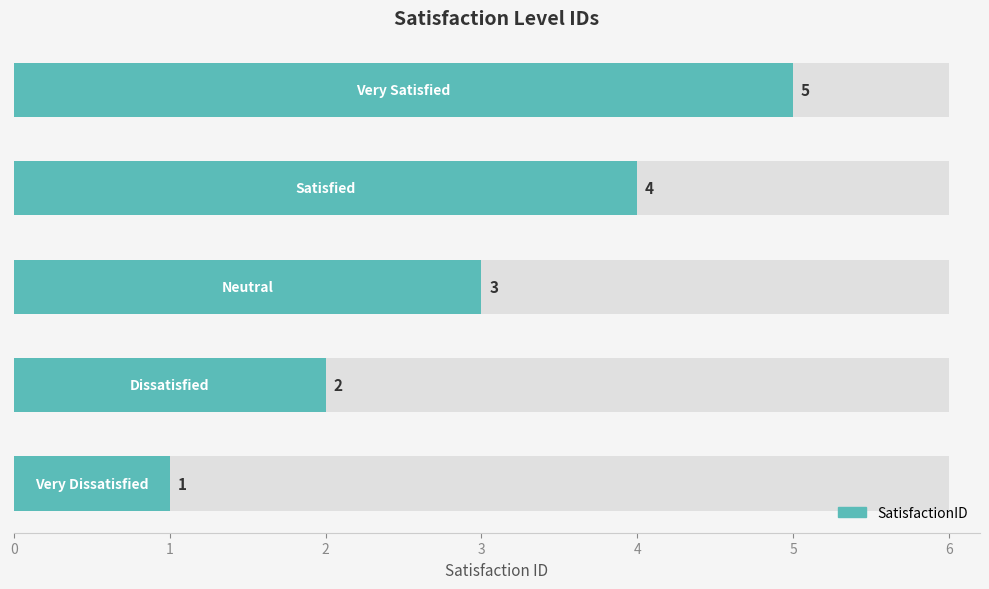

Does the chart contain any negative values?

No